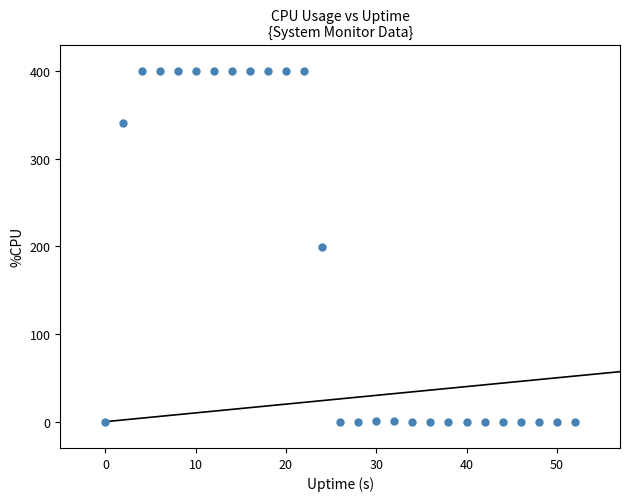

What is the range of Y values (max minus min)?

400.0